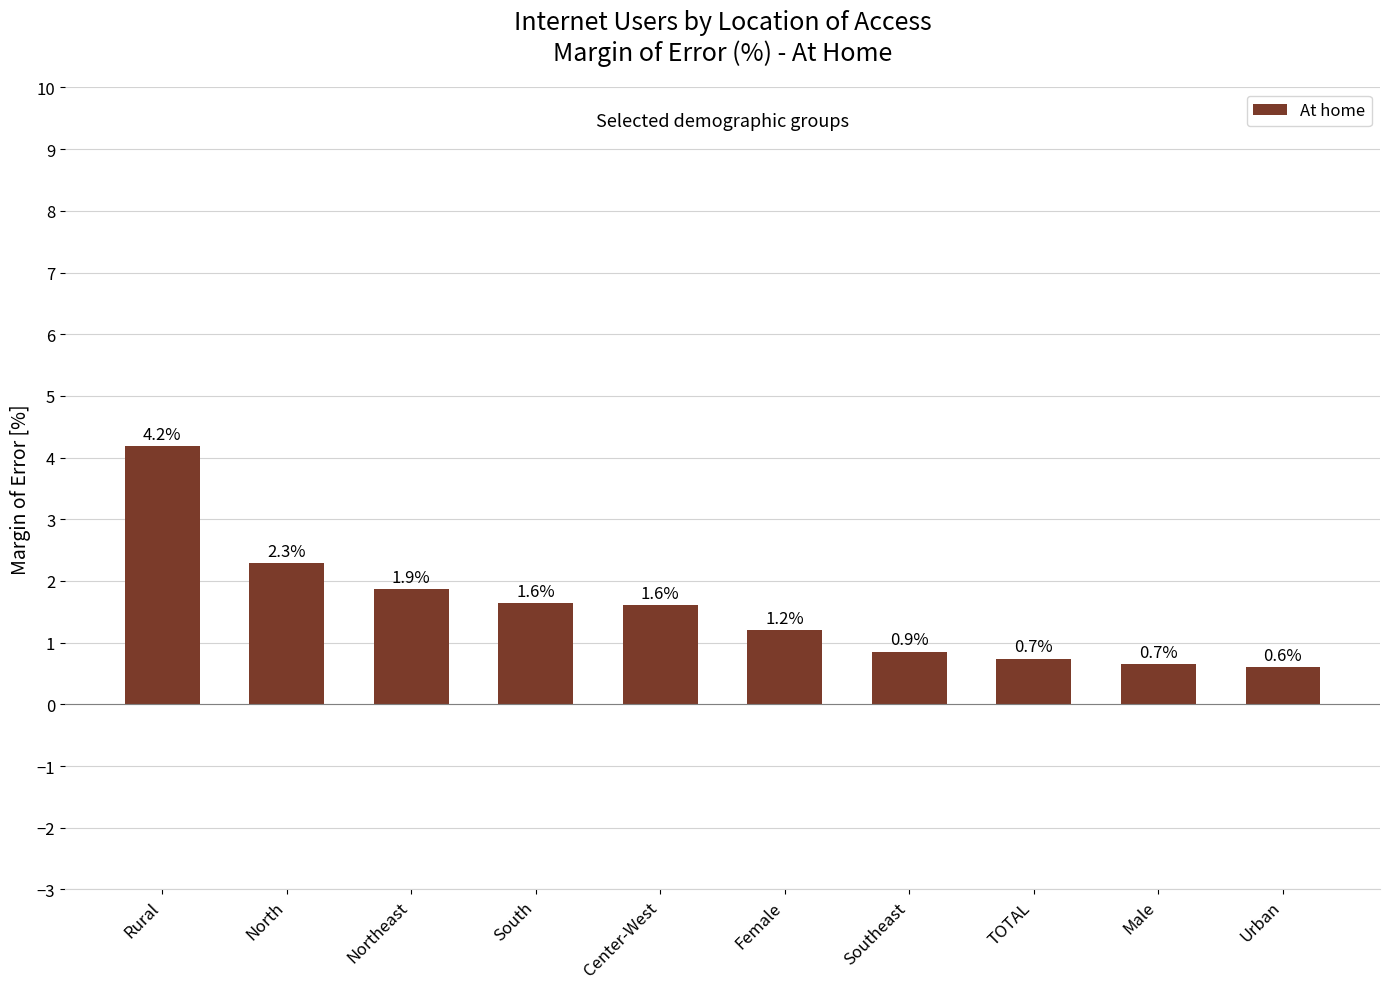

What is the sum of the values at South and Northeast?

3.5